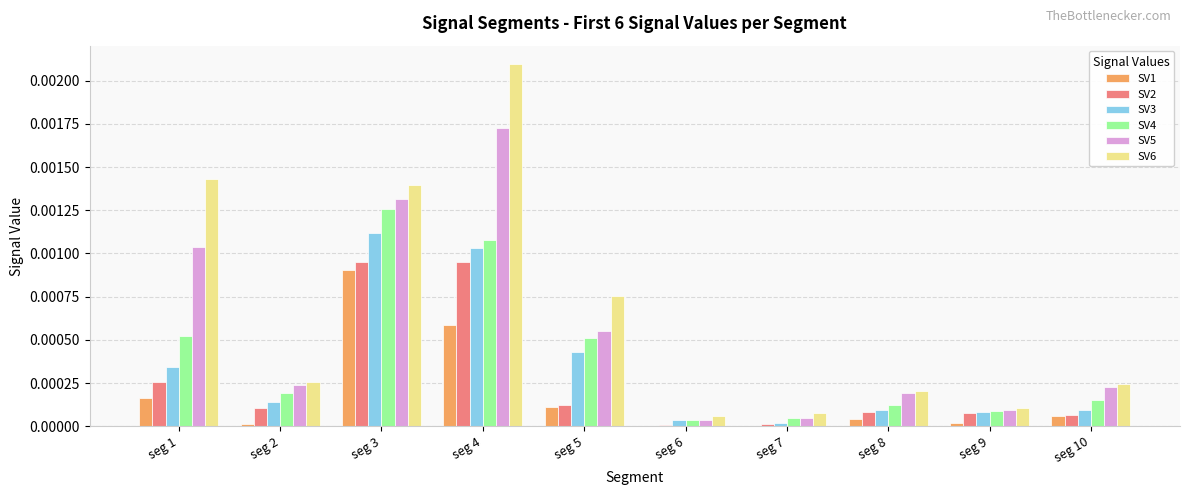

At which label does SV1 reach its peak?

seg 3